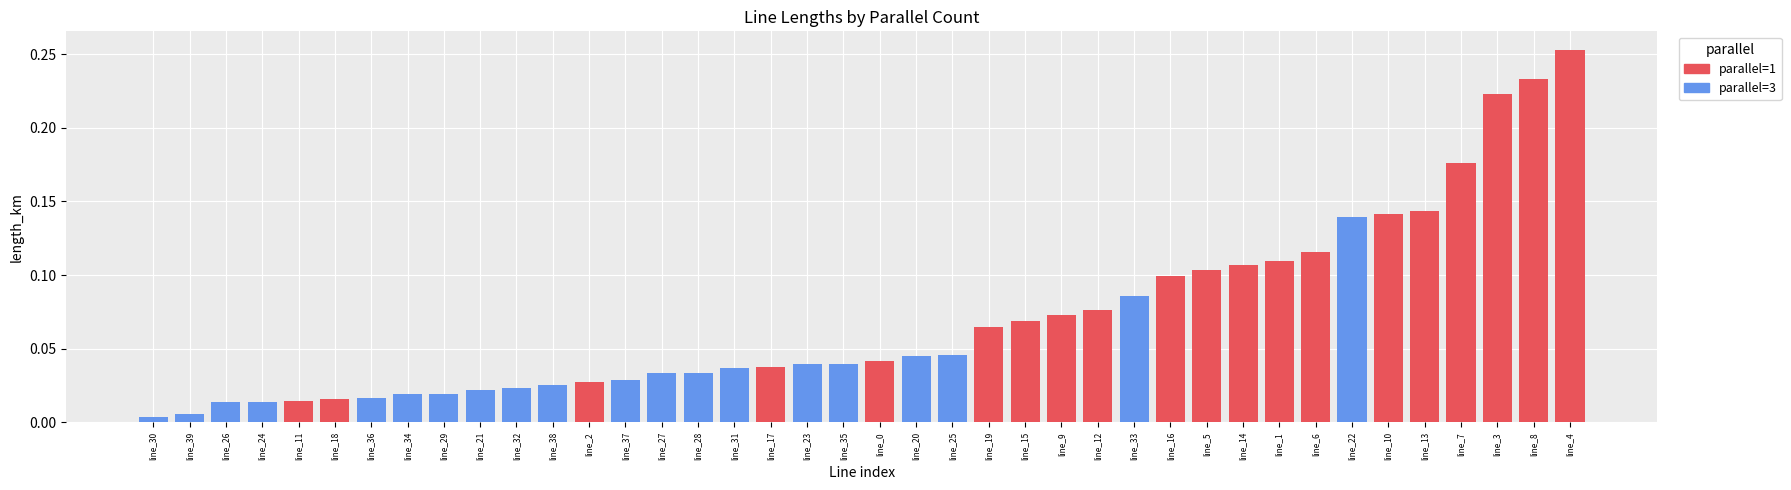

Which category has the highest value in the parallel=1 length_km series?

4